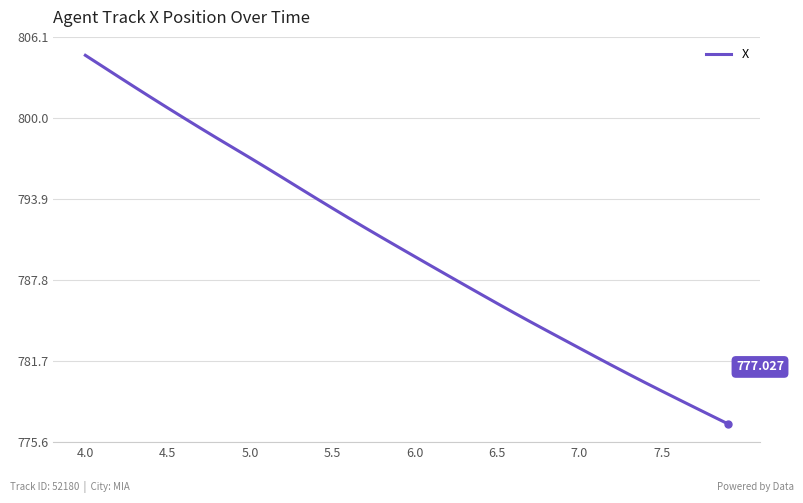

Does the chart display data point markers on the line(s)?

No